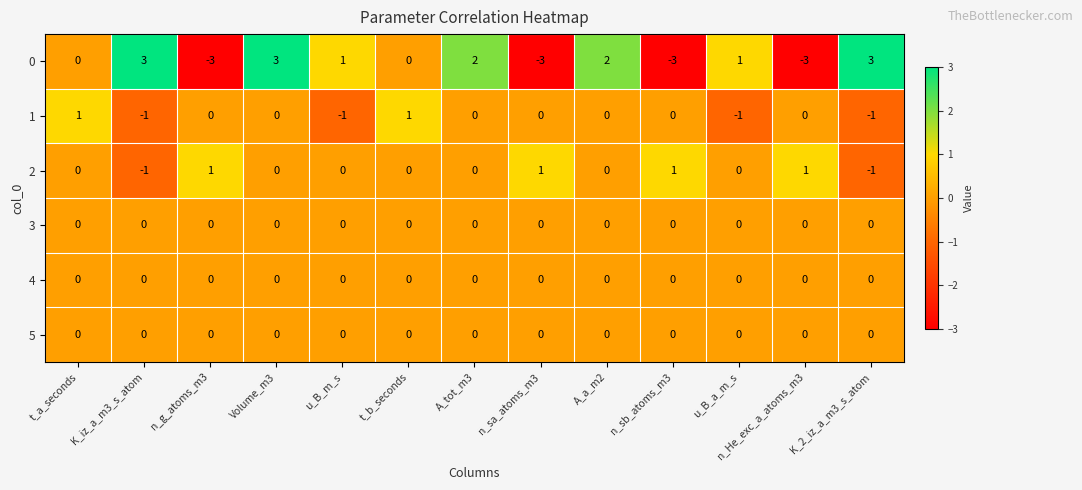

What is the maximum value shown in the chart?

3